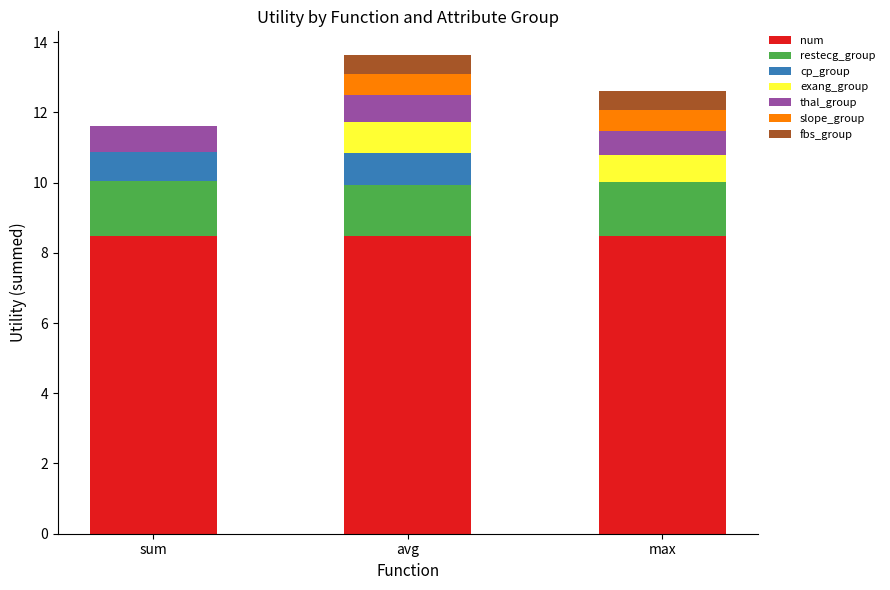

At which category is the sum across all series the highest?

avg